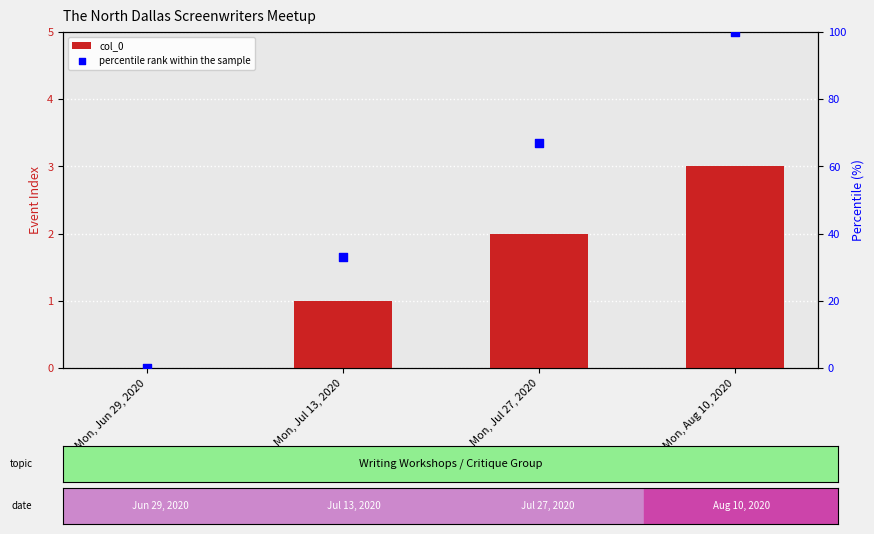

Is the value of col_0 at Mon, Aug 10, 2020 greater than the value of percentile rank within the sample at Mon, Jul 13, 2020?

No